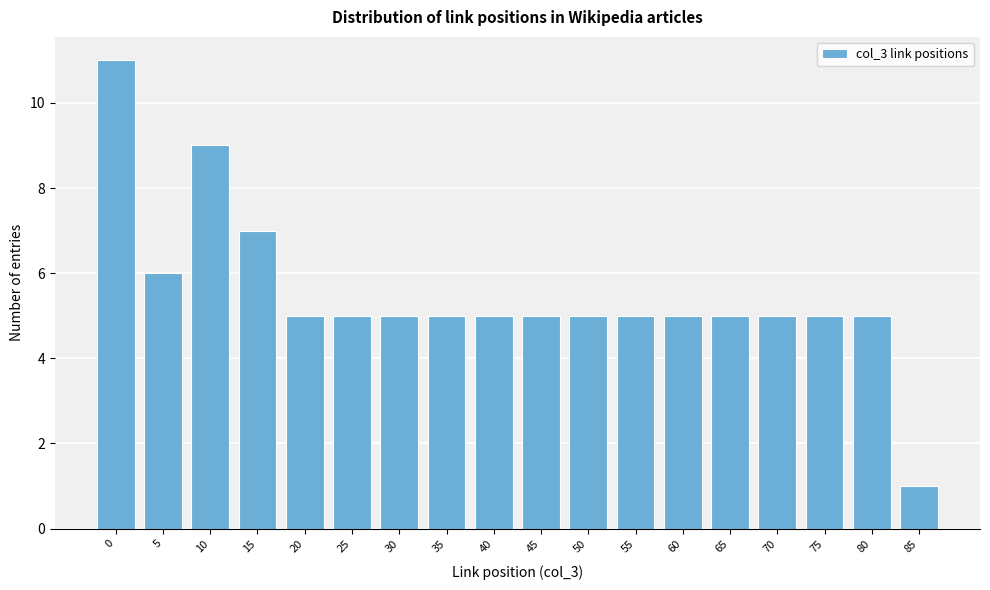

Reading left to right, what are all the values shown in this chart?

11	6	9	7	5	5	5	5	5	5	5	5	5	5	5	5	5	1